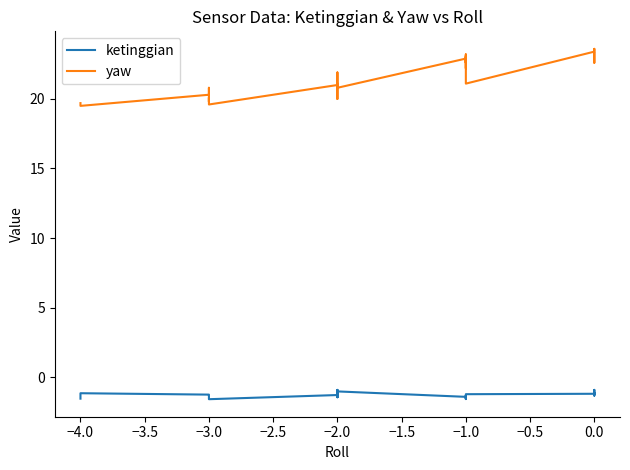

The ketinggian series shows -0.6 at −1.0. True or false?

False